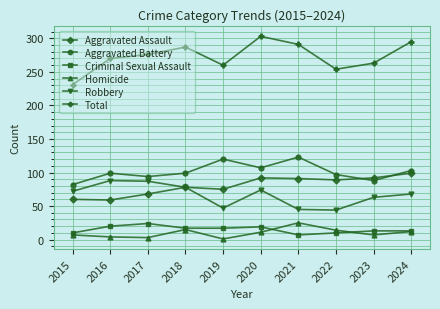

Which series changed the most between 2018 and 2023?

Total